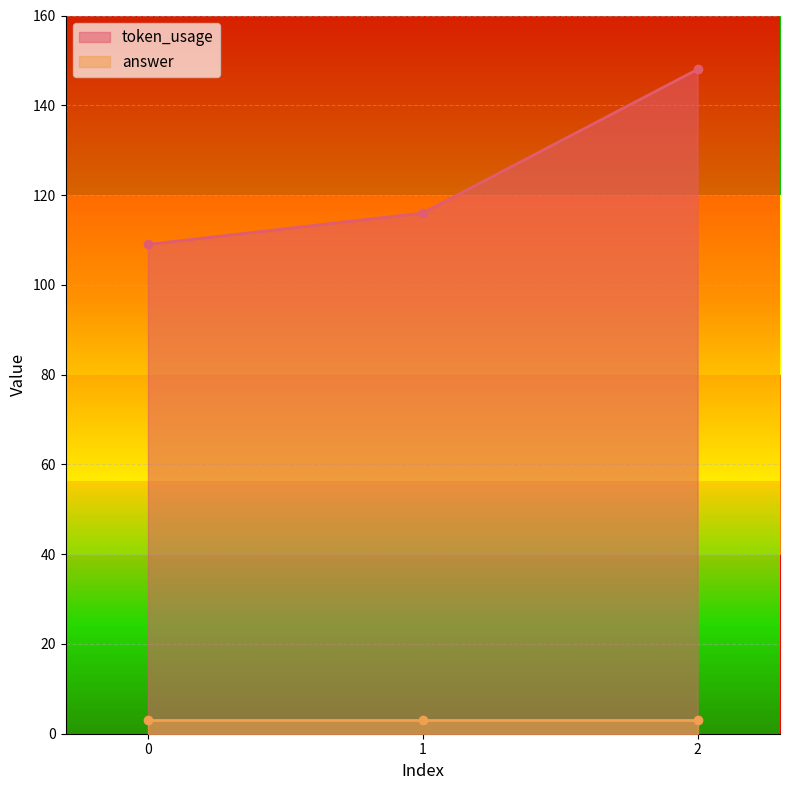

What is the ratio of the value at 1 to the value at 0?

1.1